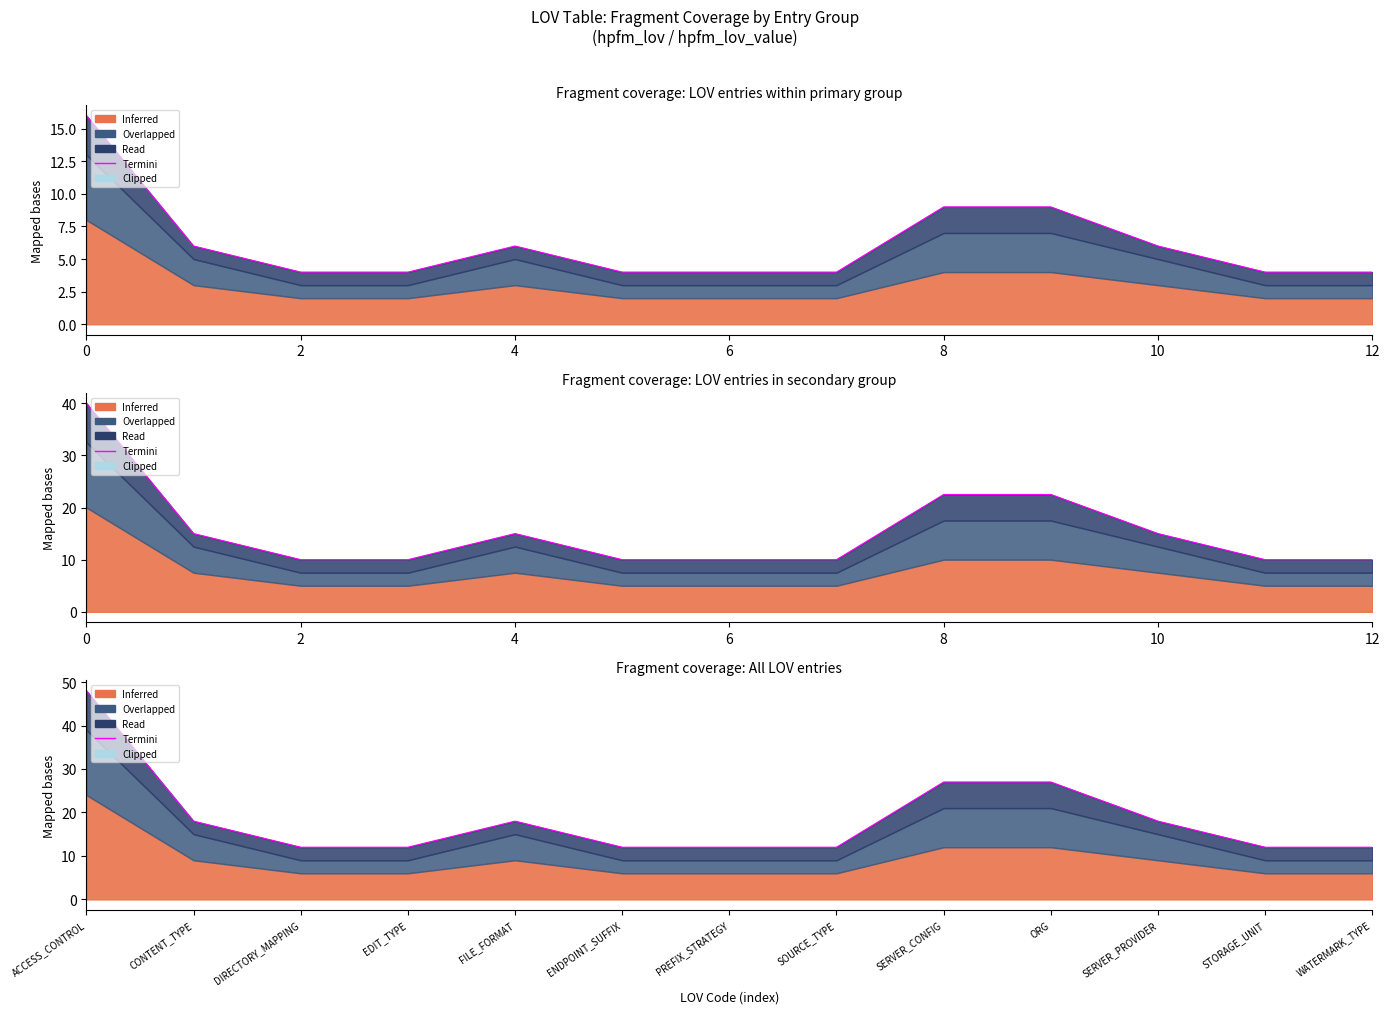

How many lines are shown in the chart?

1